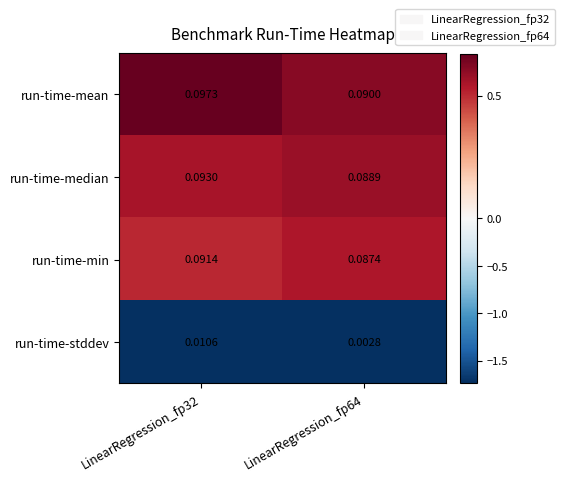

Rank the series at LinearRegression_fp64 from highest to lowest value.

run-time-mean, run-time-median, run-time-min, run-time-stddev